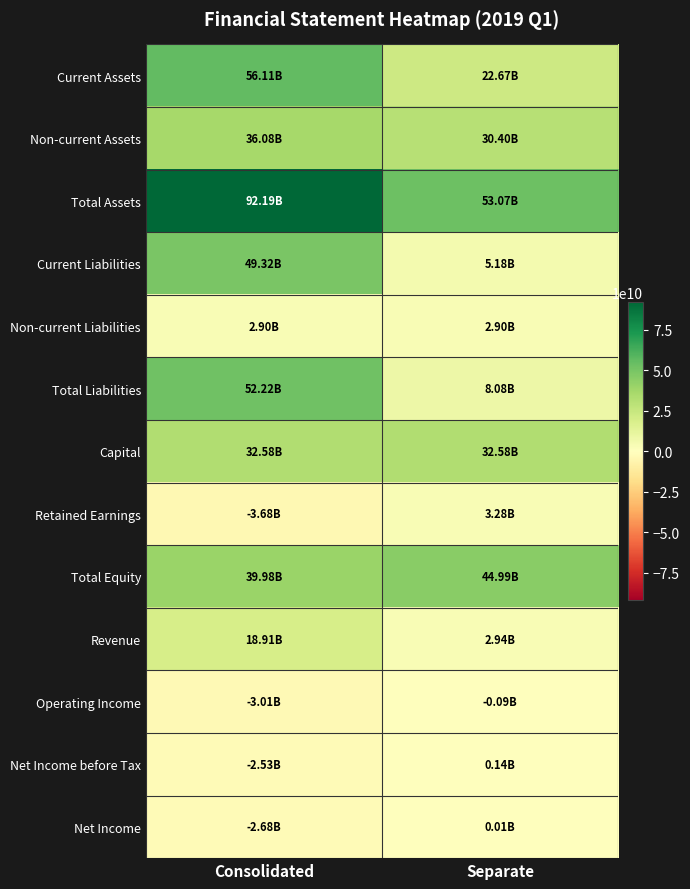

List the series in order of their peak value, lowest first.

Operating Income, Net Income, Net Income before Tax, Non-current Liabilities, Retained Earnings, Revenue, Capital, Non-current Assets, Total Equity, Current Liabilities, Total Liabilities, Current Assets, Total Assets